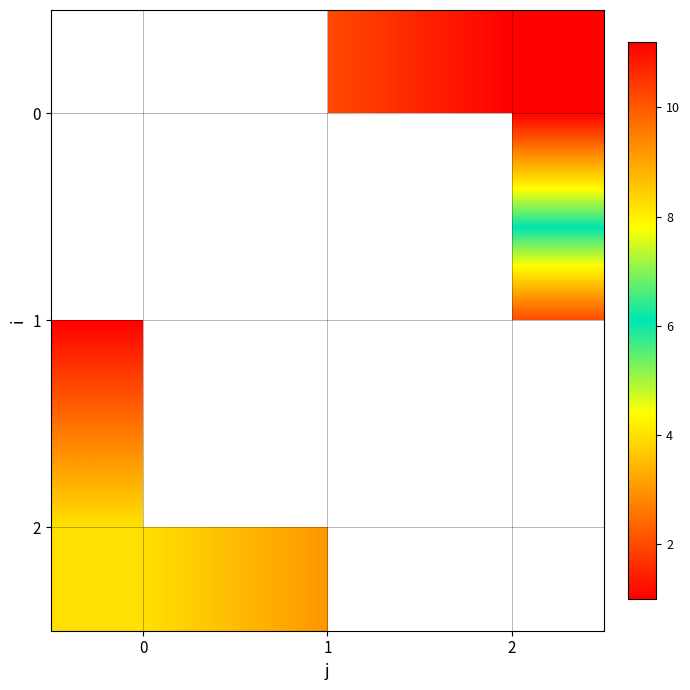

What is the smallest value displayed?

1.0